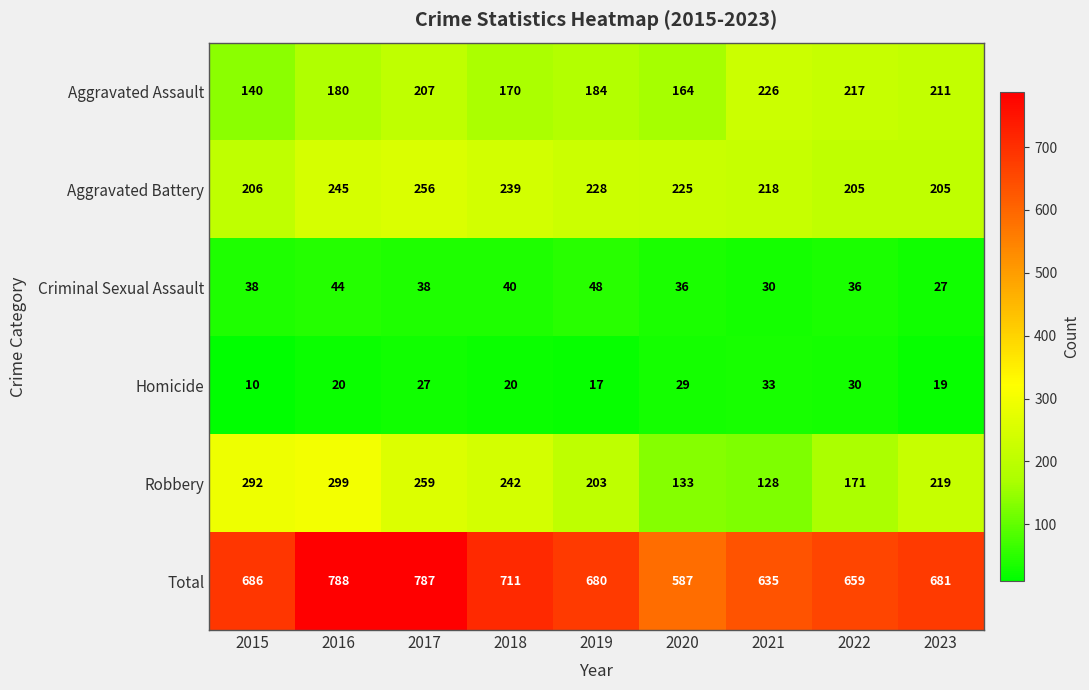

How many data points in Homicide are less than 20?

3